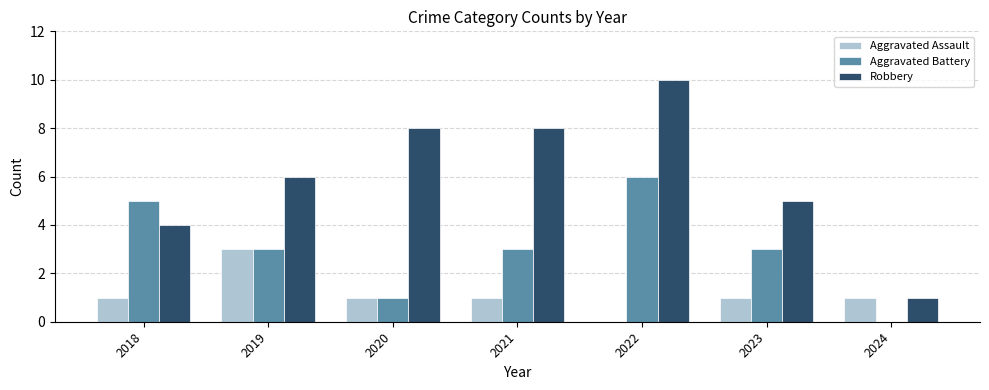

Where is Robbery nearest to the value 5?

2023